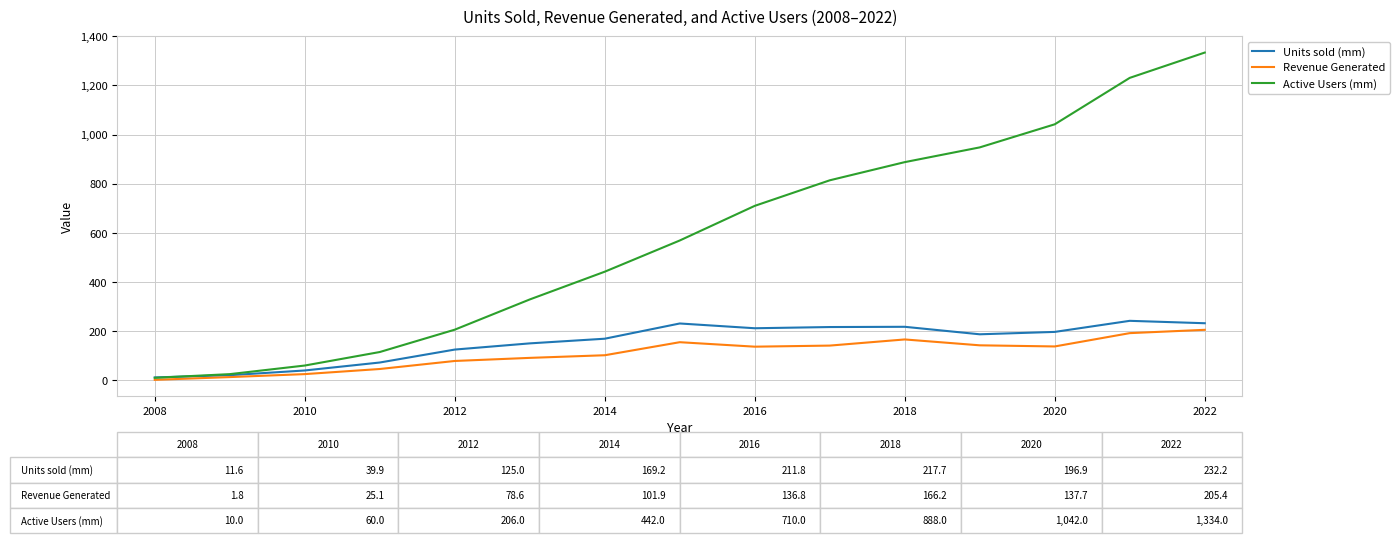

Which series has the largest total across all categories?

Active Users (mm)